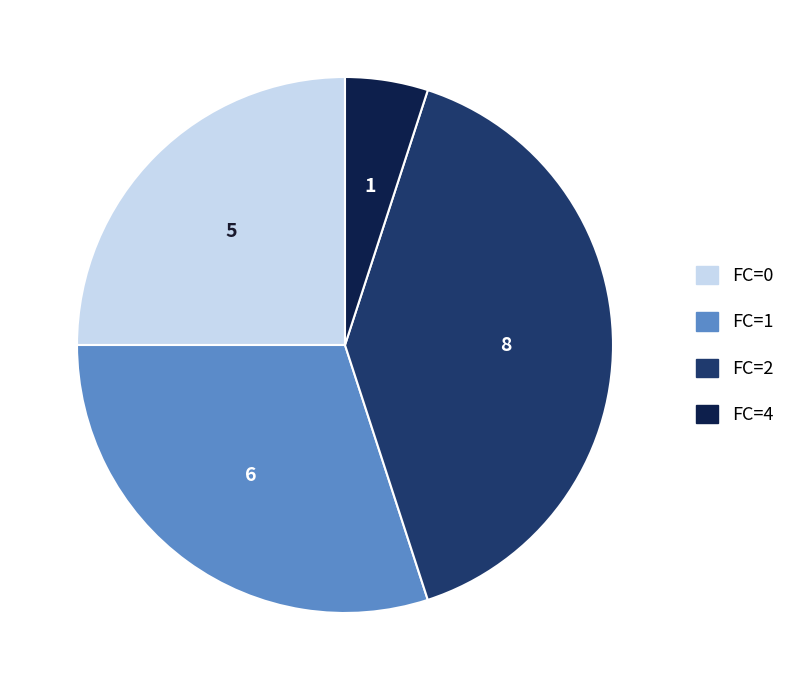

Is there any slice that represents more than half of the pie?

No